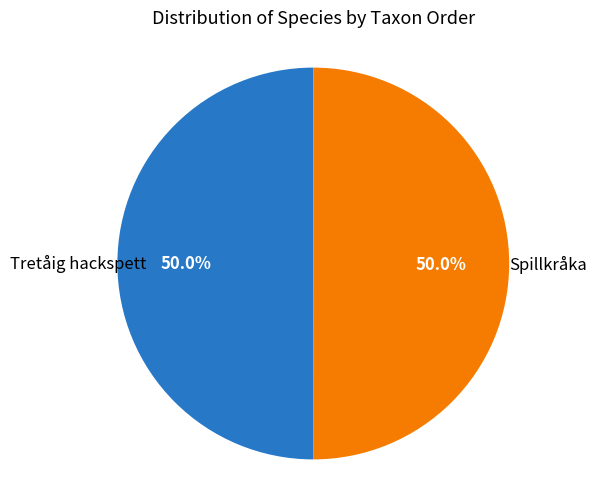

Which slice is the largest?

Spillkråka